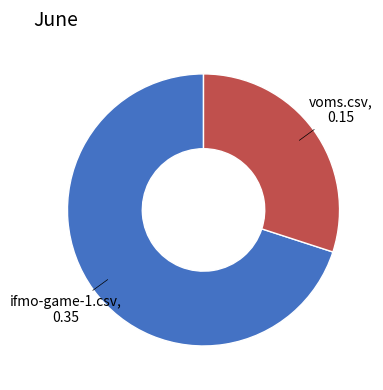

Which slice is the smallest?

voms.csv